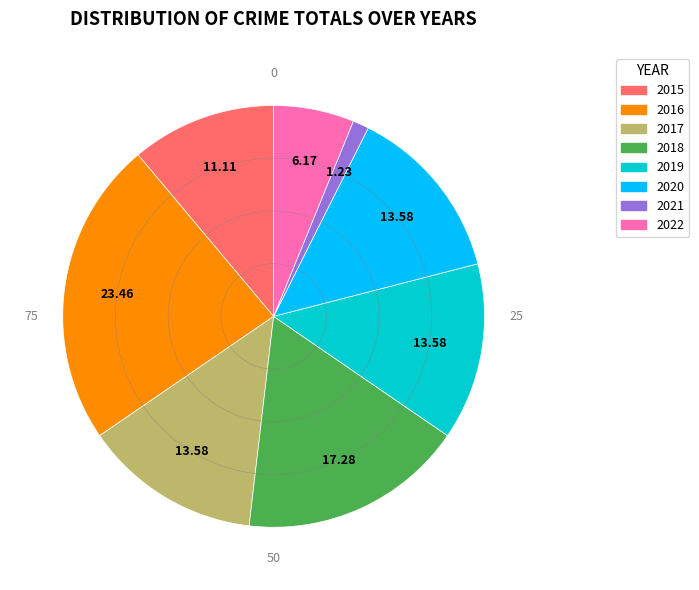

Count the number of slices in the pie.

8